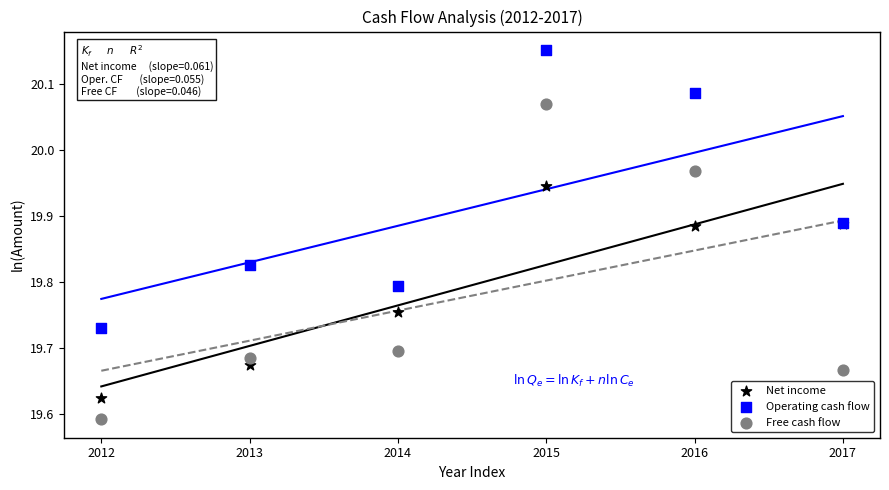

Which series contains the highest Y value?

Operating cash flow